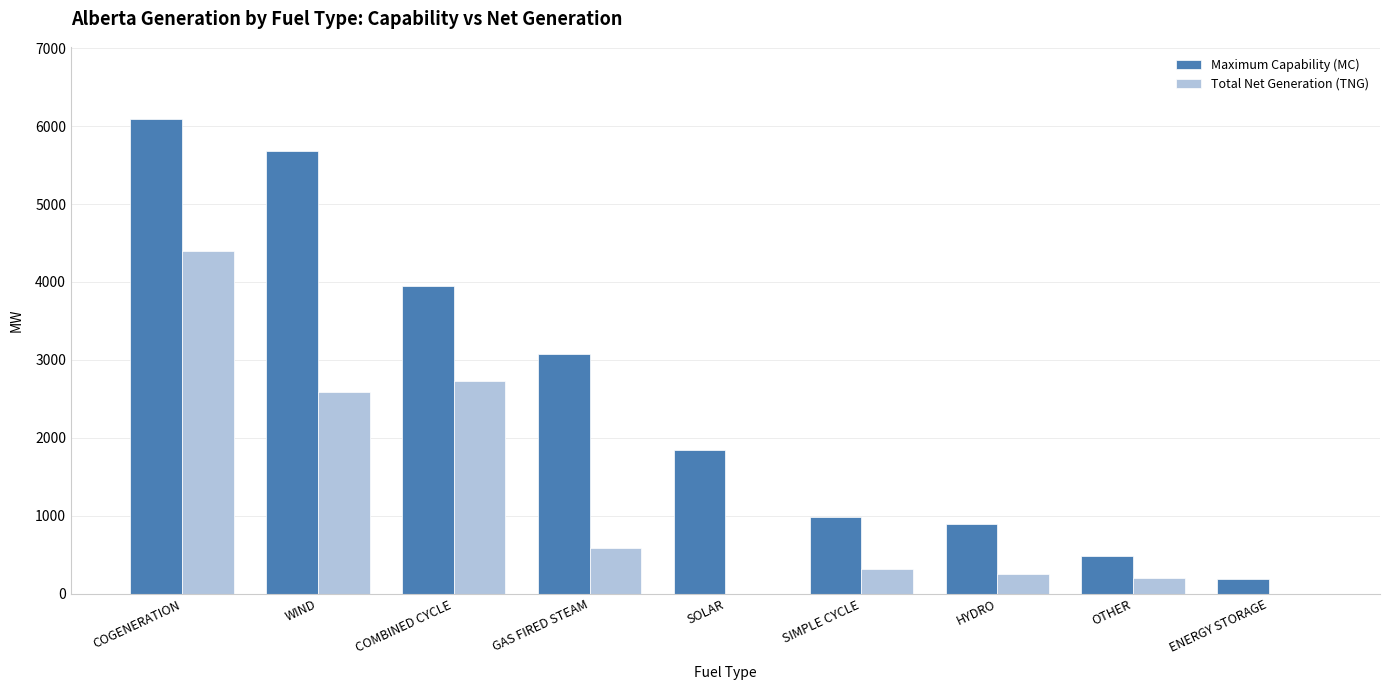

What is the total value across all series at ENERGY STORAGE?

190